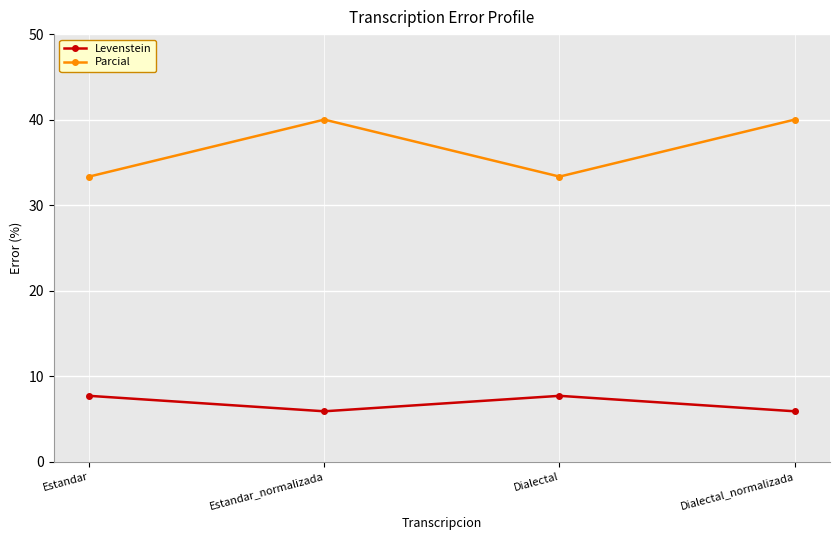

What is the difference between the maximum and minimum values in the Parcial series?

6.7